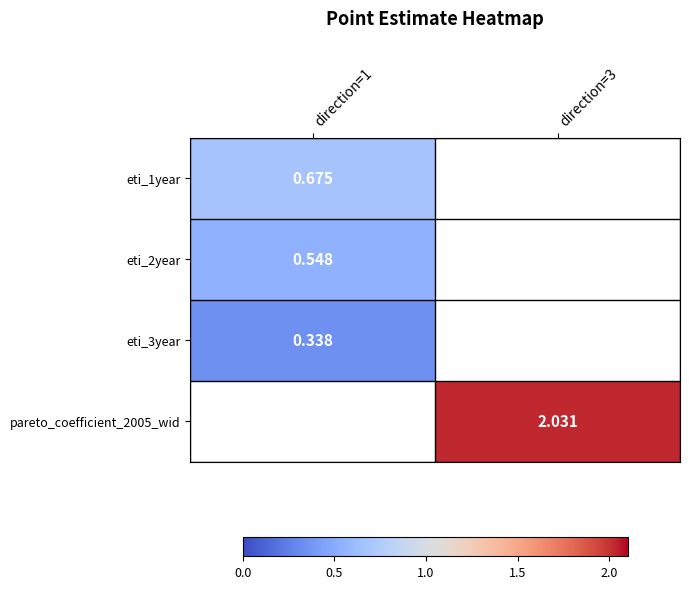

What is the highest value of the eti_1year series?

0.7